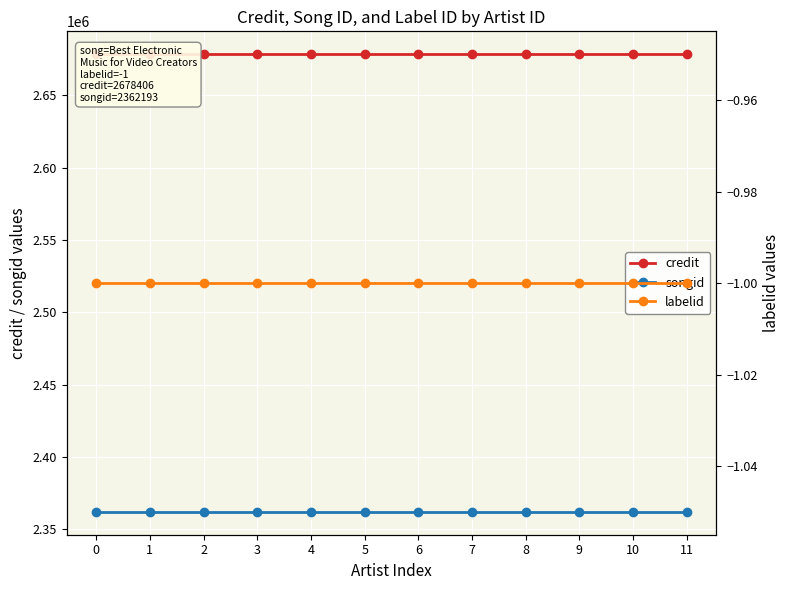

What is the spread (max minus min) of values at 10?

2678407